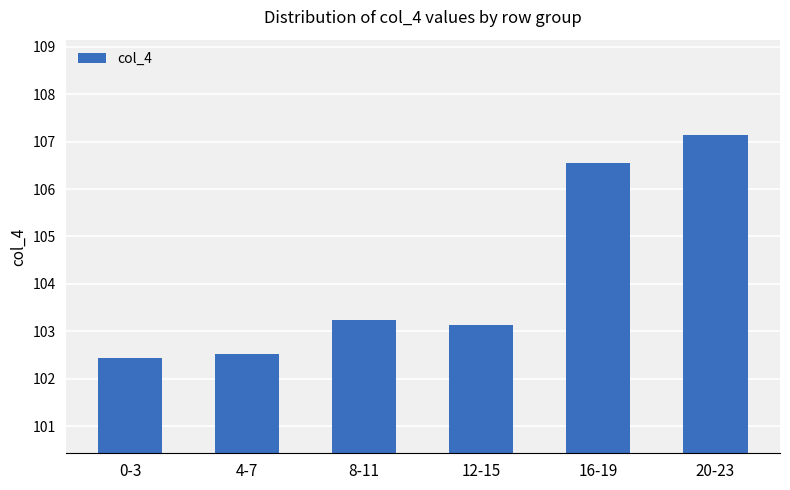

Are the bars grouped side by side (vs. stacked)?

No